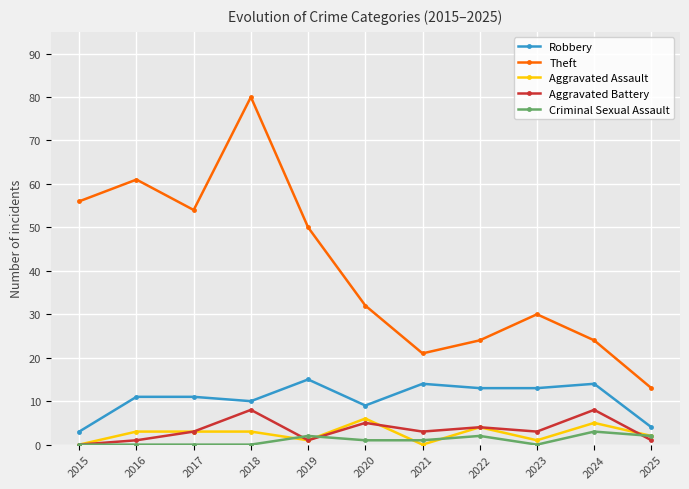

What is the difference between the maximum and second lowest values in the Aggravated Battery series?

7